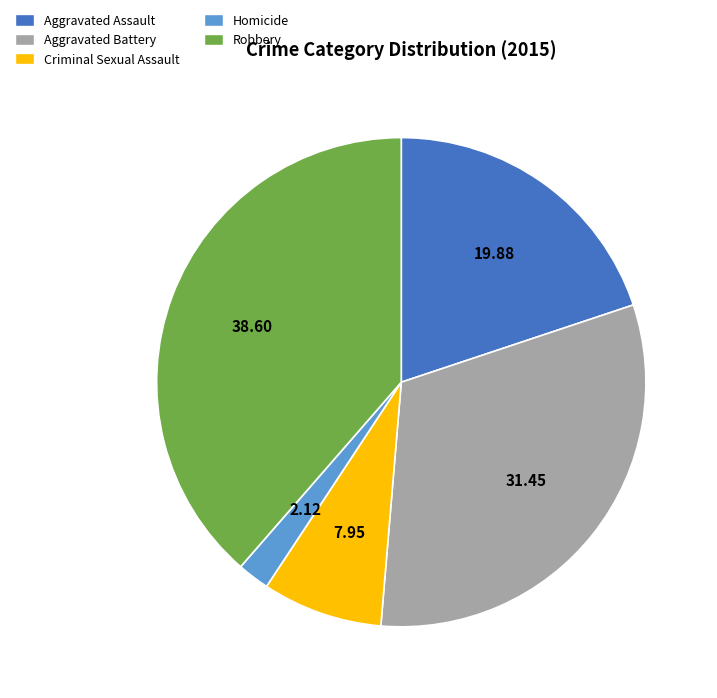

Which category has the biggest portion of the pie?

Robbery